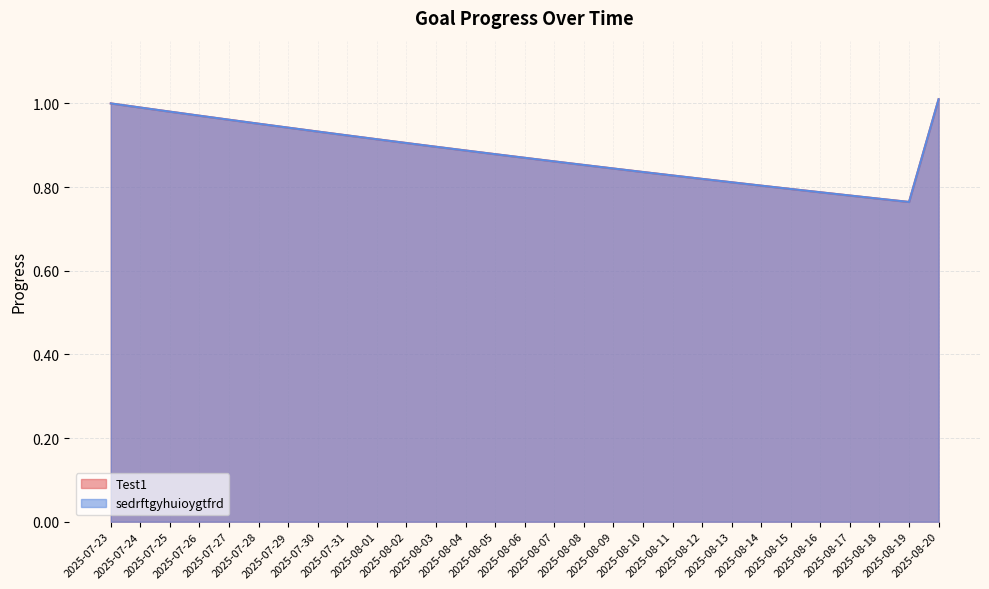

True or false: Test1 has more than 1 points higher than both neighbors.

False